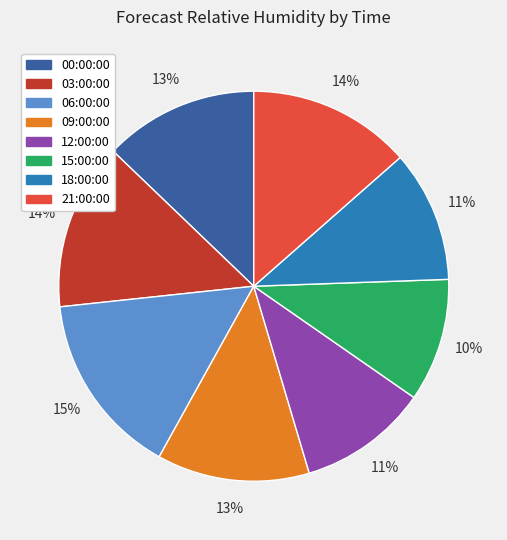

The 12:00:00 slice represents 1% of the pie. True or false?

False